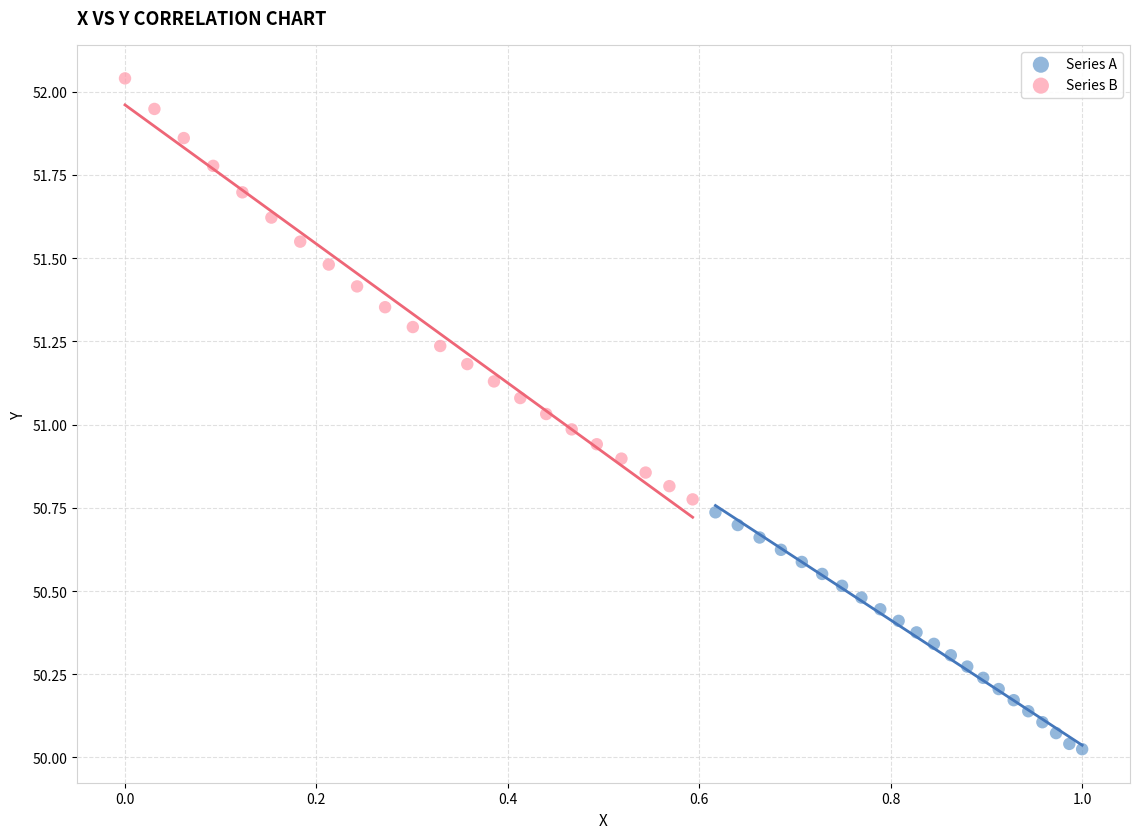

Which series reaches the maximum Y coordinate?

Series B